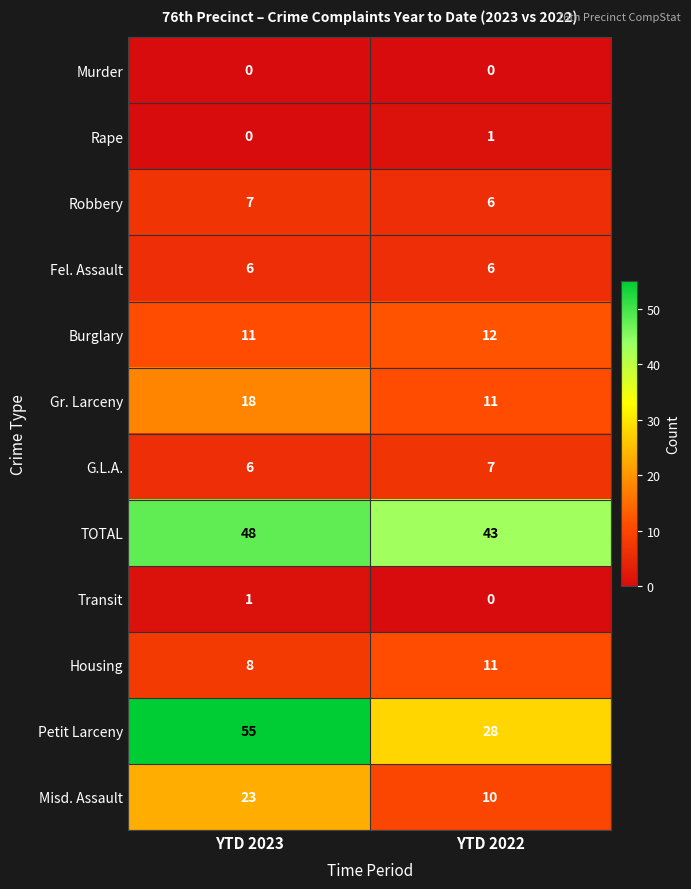

The value of Murder at YTD 2023 is 0. True or false?

True